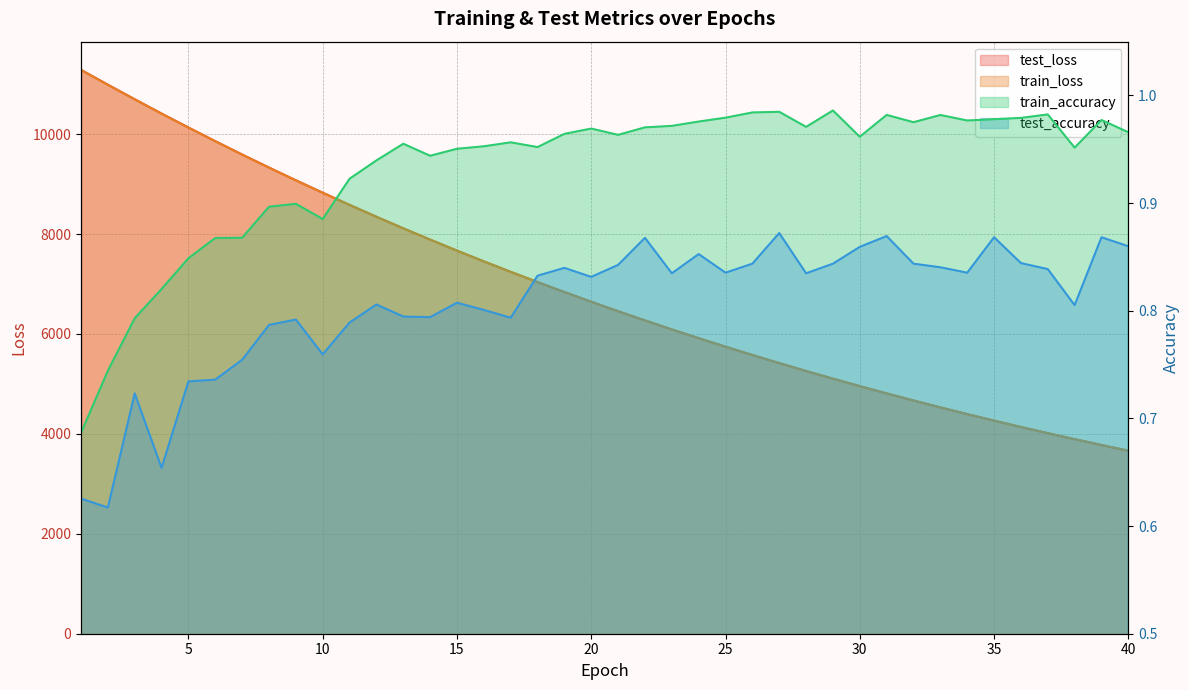

True or false: test_accuracy and test_loss intersect in this chart.

False